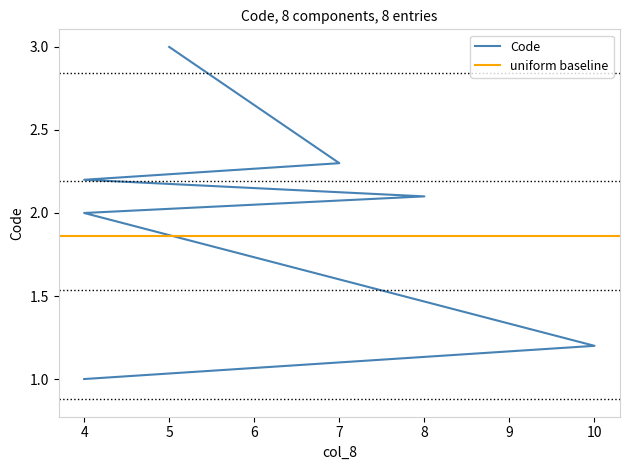

True or false: the data has more than 2 interior local peaks.

False